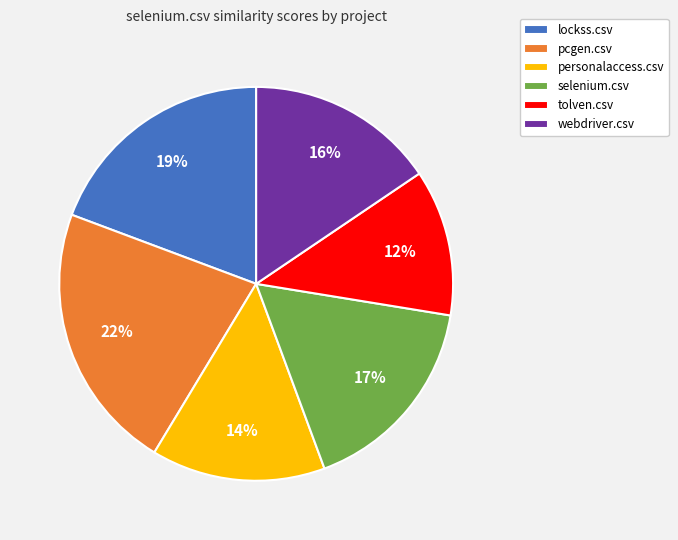

Which category has the biggest portion of the pie?

pcgen.csv